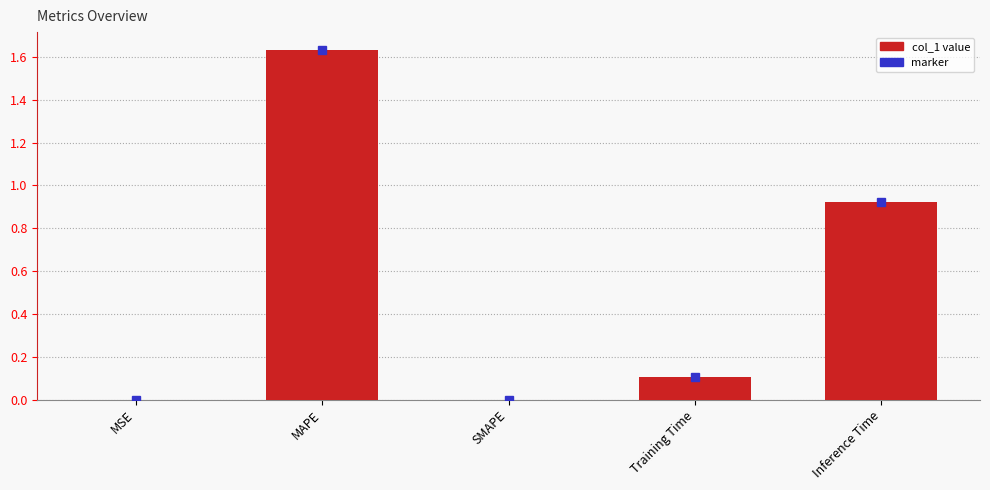

The value at MSE is 0.0. True or false?

True